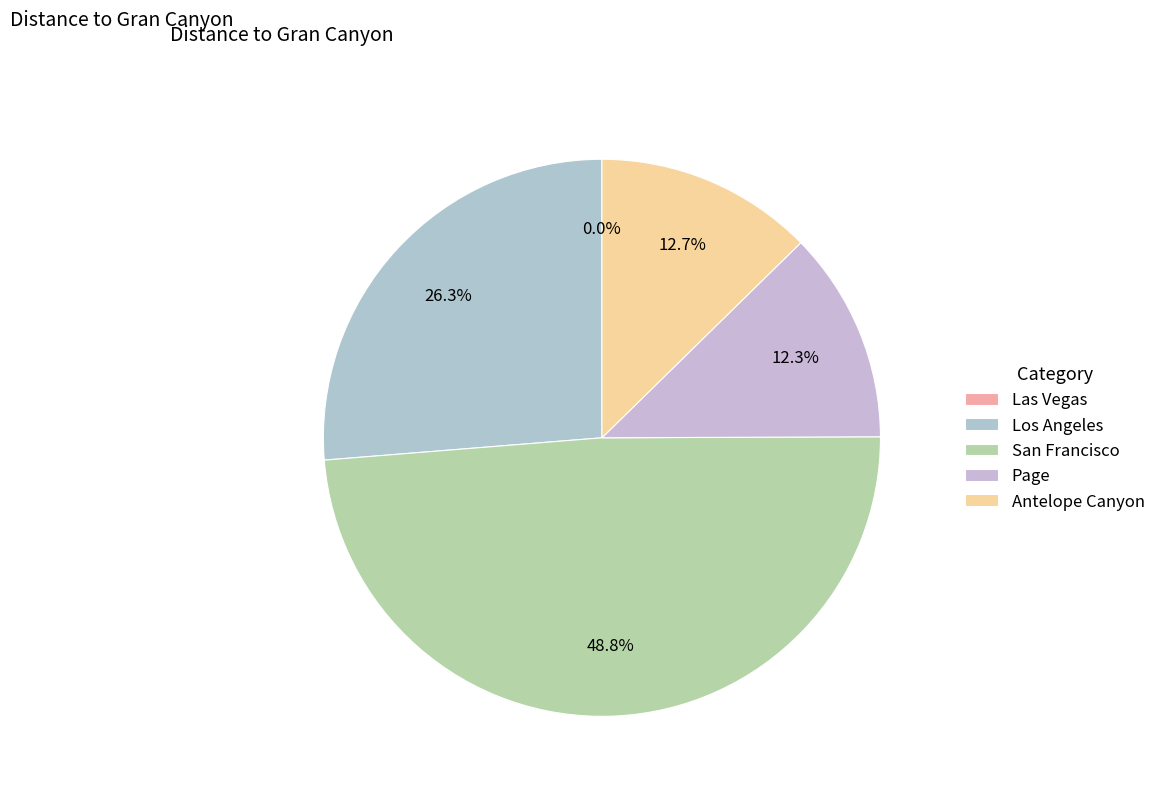

Rank the categories by value from lowest to highest.

Las Vegas, Page, Antelope Canyon, Los Angeles, San Francisco